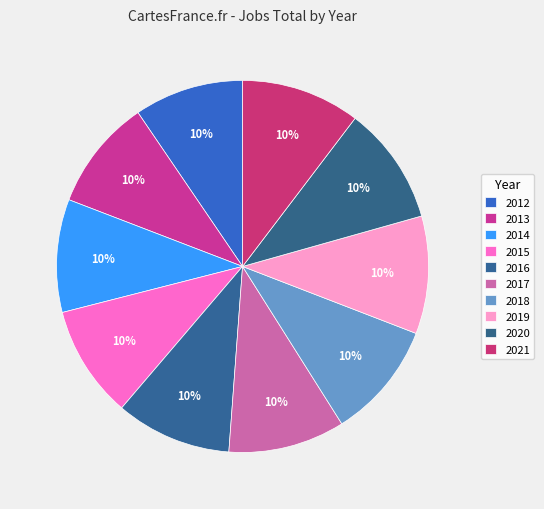

How many slices are in this pie chart?

10